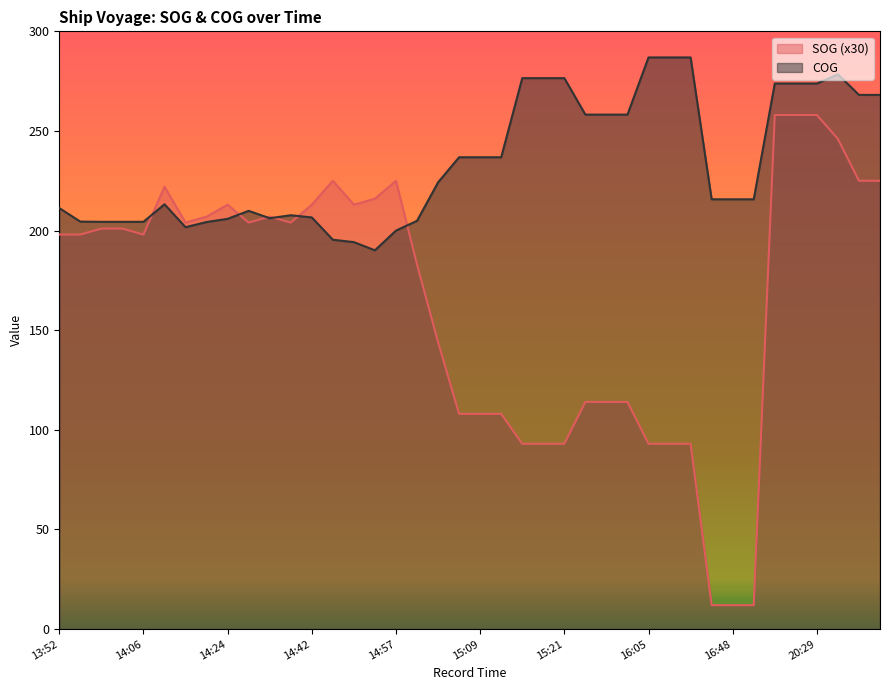

What is the difference between the highest and lowest values at 16:05?

193.9